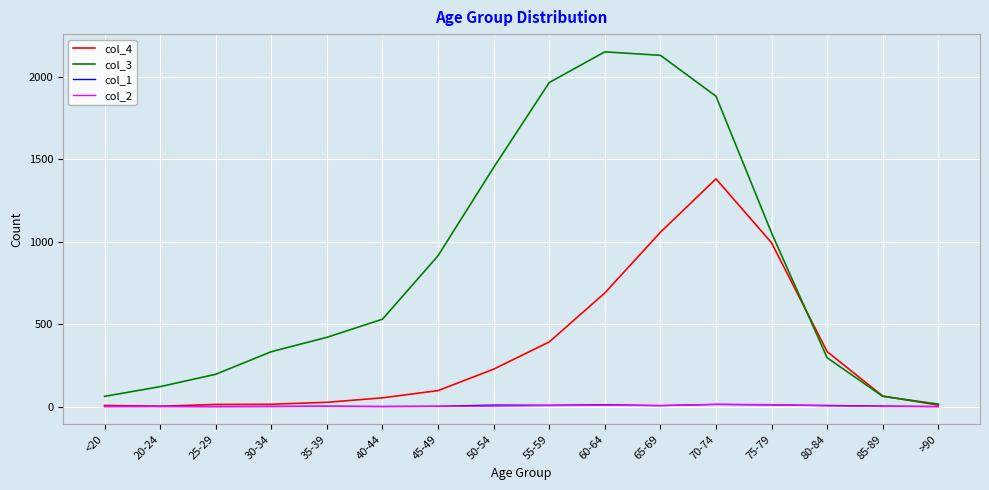

At which label does col_4 reach its peak?

70-74